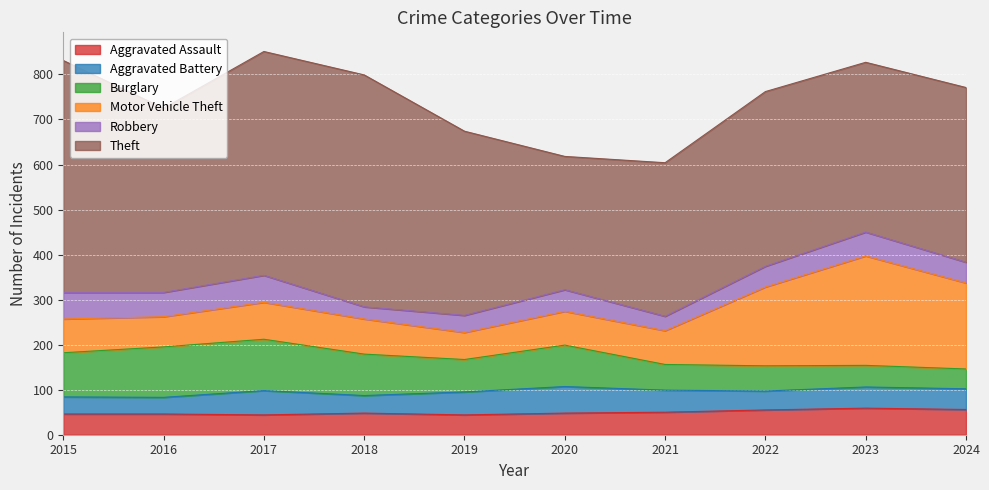

At which category is the sum across all series the highest?

2017